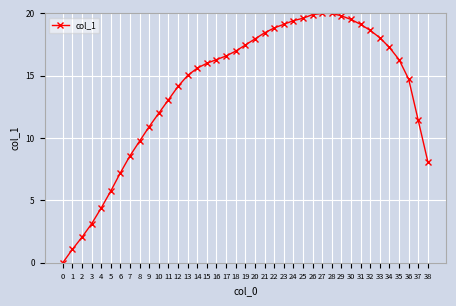

How many data points does each series have?

39